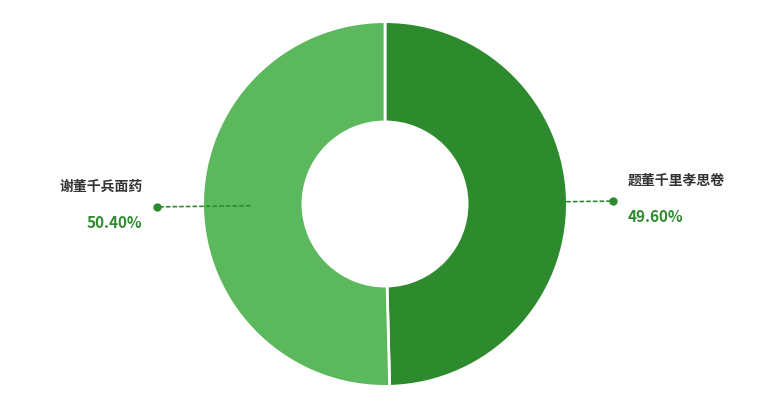

Combined, what portion of the pie is 题董千里孝思卷 and 谢董千兵面药?

100.0%